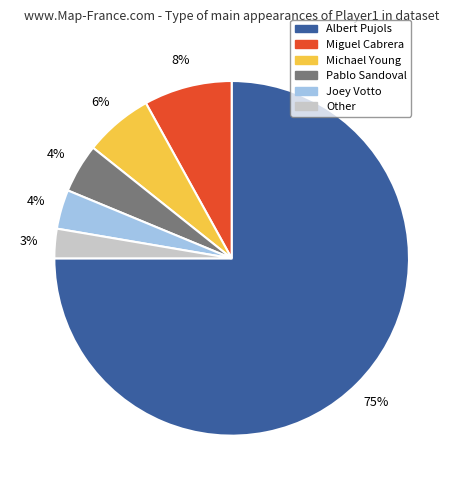

To the nearest percent, what percentage of the pie is Joey Votto?

4%